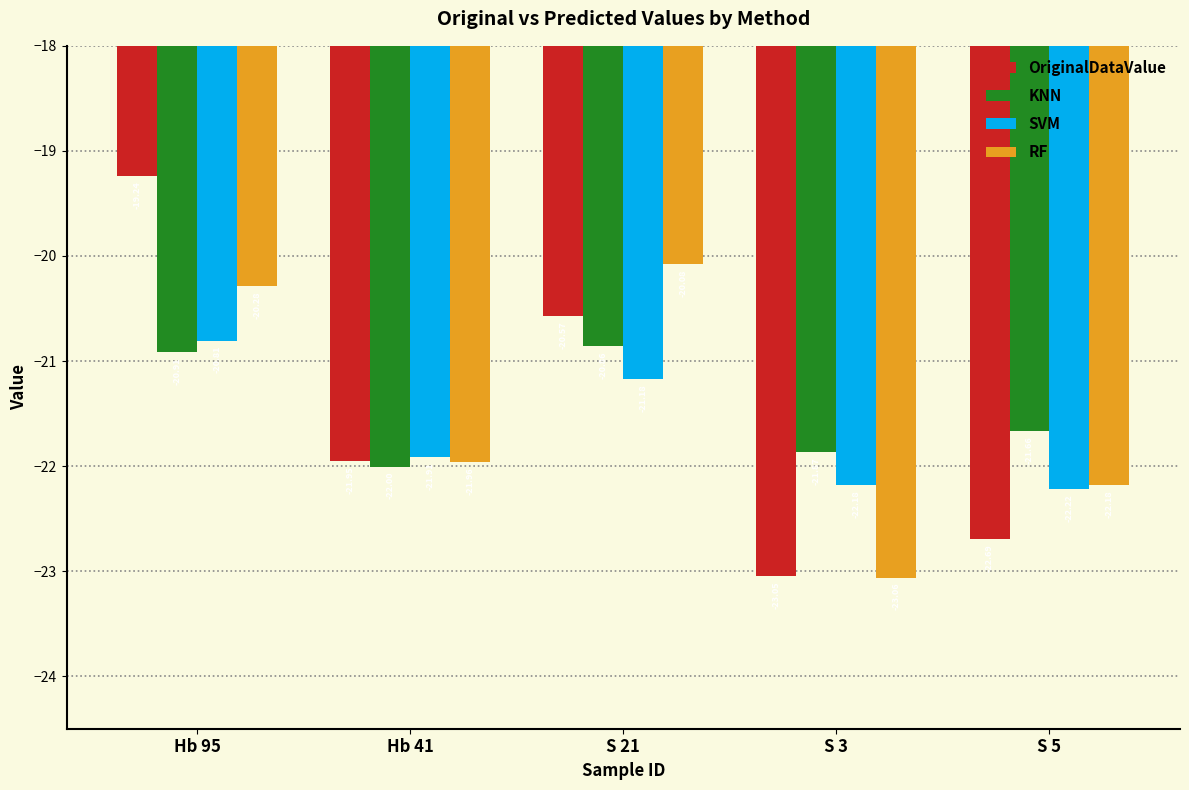

What is the total value across all series at S 3?

-90.2